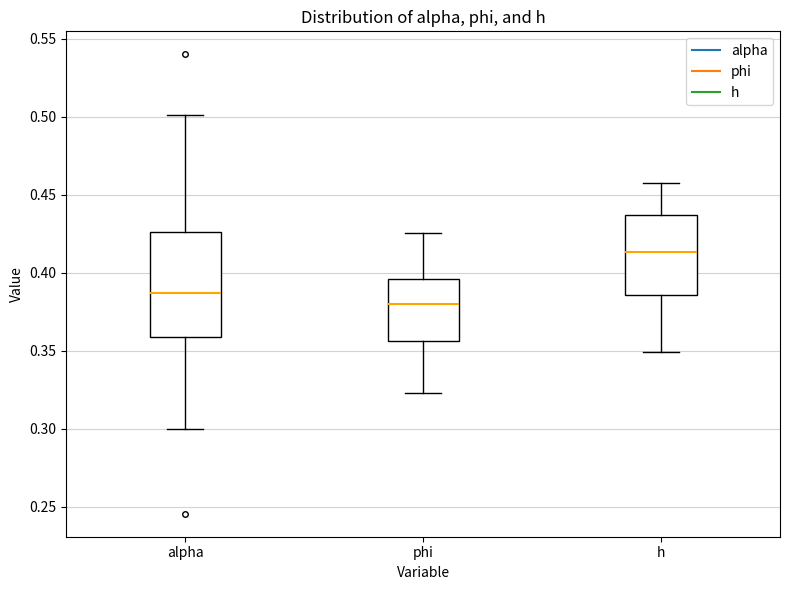

Reading left to right, transcribe this box plot: for each box, give where its median line is, the range the box spans, and where its two whiskers end, as read against the y-axis. The values are not printed on the chart, so give them approximately, as read against the axis.

alpha: median 0.385, box 0.360 to 0.425, whiskers 0.300 to 0.500
phi: median 0.380, box 0.355 to 0.395, whiskers 0.325 to 0.425
h: median 0.415, box 0.385 to 0.435, whiskers 0.350 to 0.455